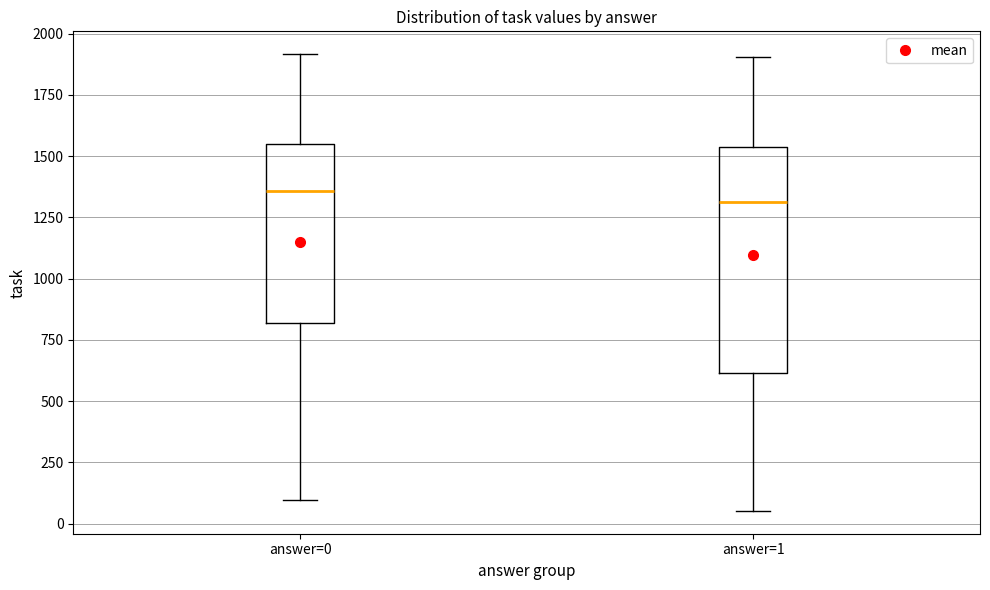

Comparing the boxes themselves (not the whiskers), which one is the tallest?

answer=1